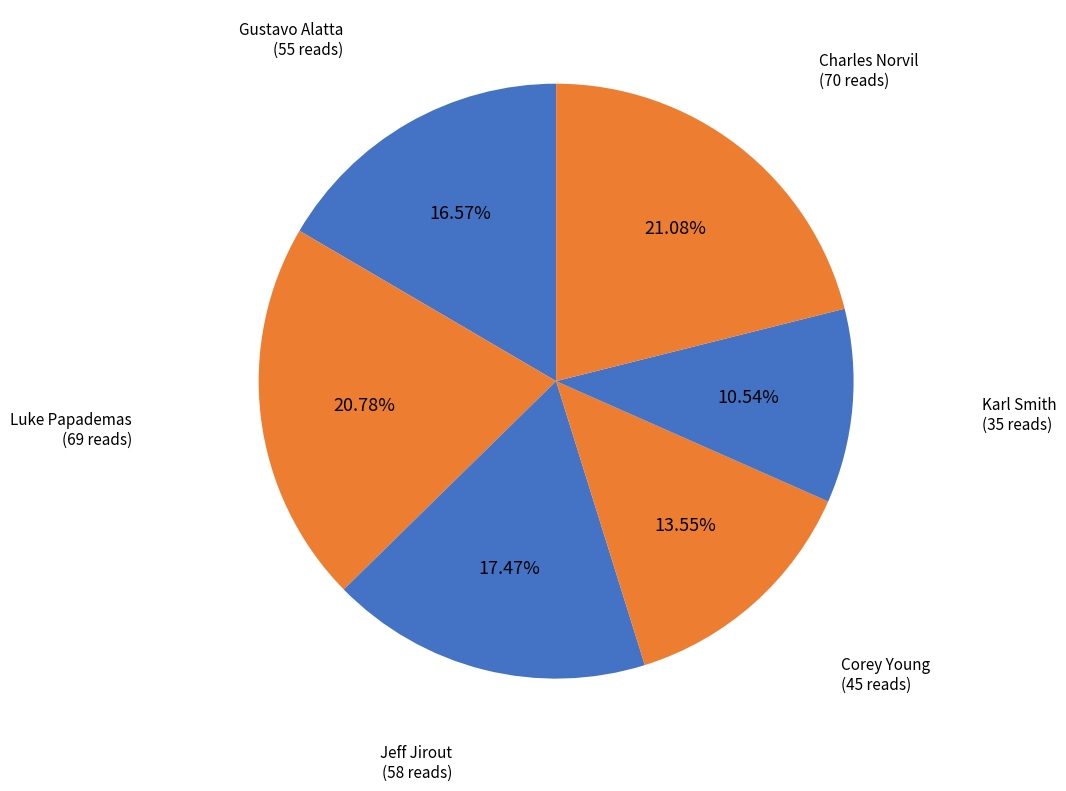

Count the number of slices in the pie.

6